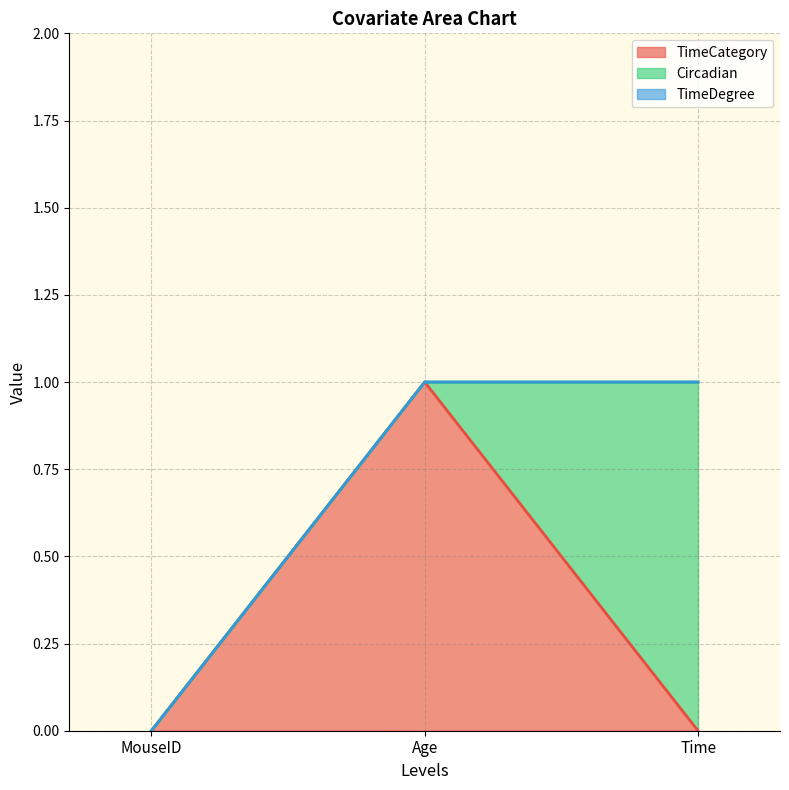

What is the highest value of the TimeCategory series?

1